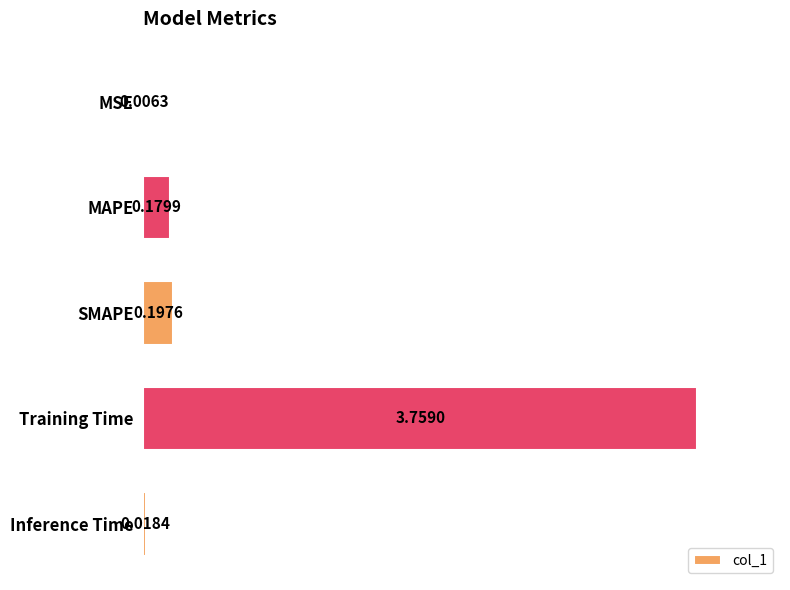

What is the average value?

0.8